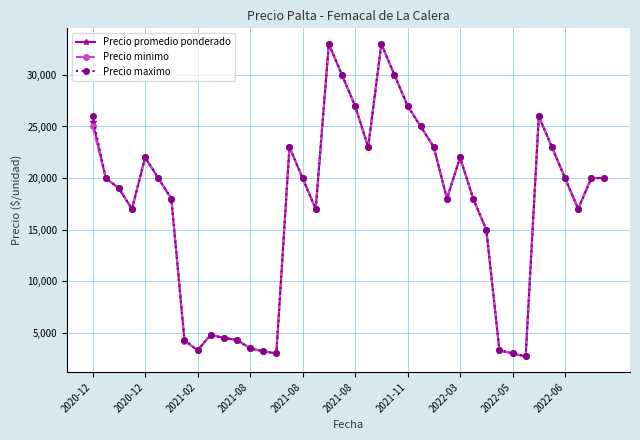

What is the value of the Precio promedio ponderado point at the 22nd from the left?

23000